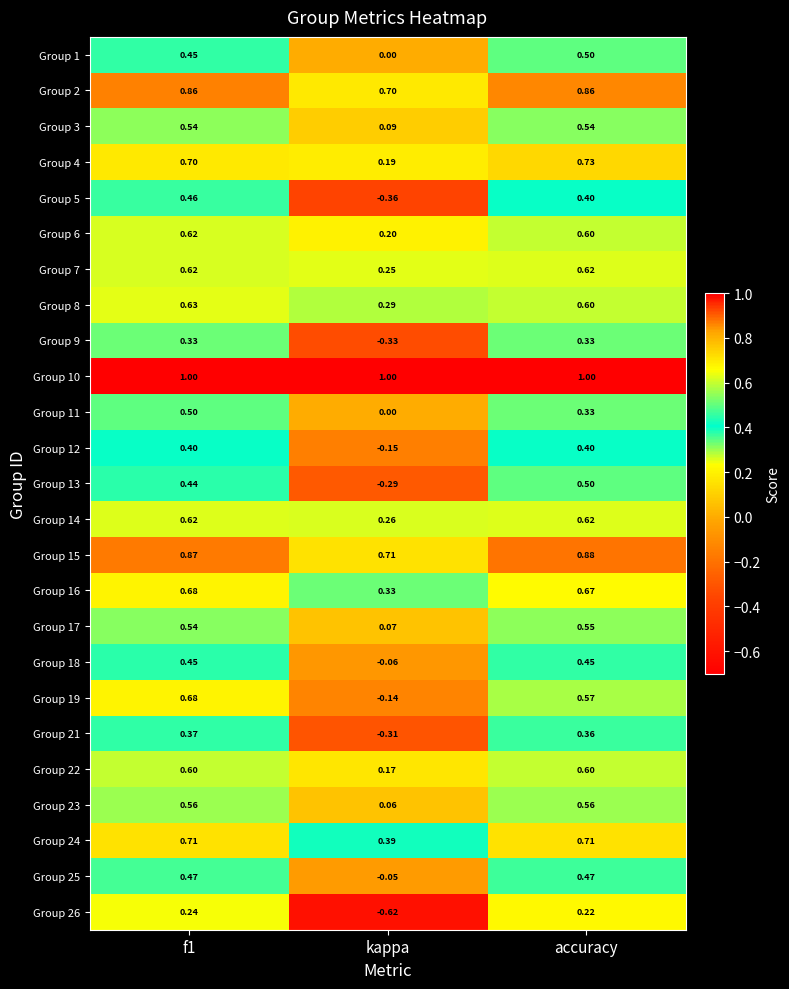

Where is Group 15 nearest to the value 0?

kappa